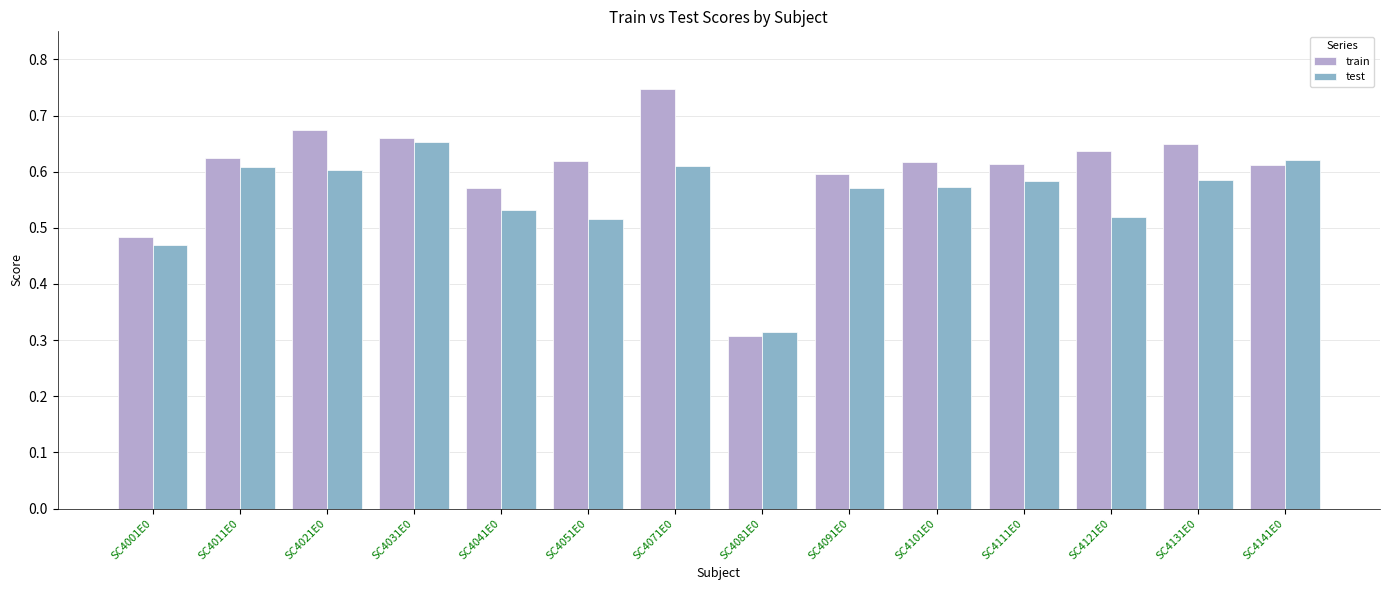

How many bars are there in total?

28